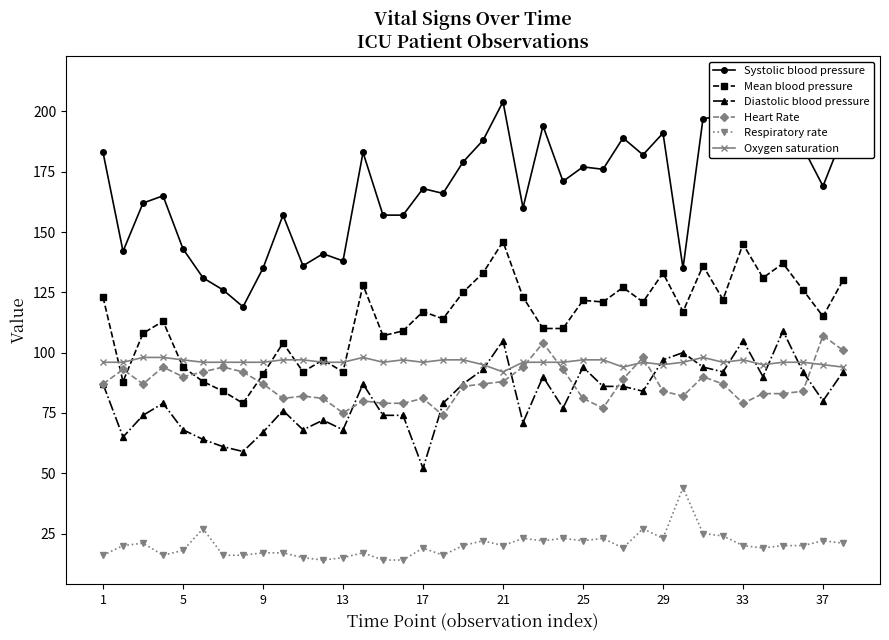

What are all the series names shown in the legend?

Systolic blood pressure, Mean blood pressure, Diastolic blood pressure, Heart Rate, Respiratory rate, Oxygen saturation